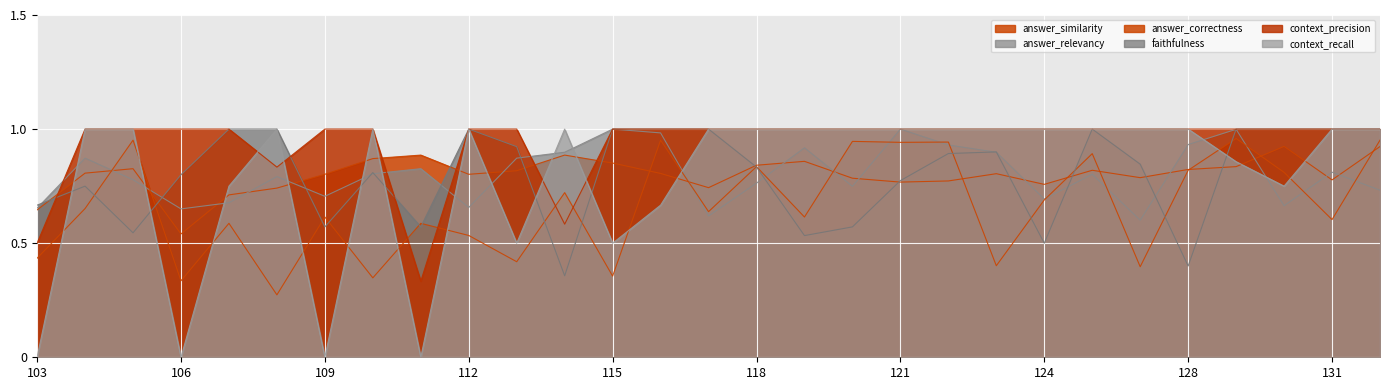

At 124, list the series in order from smallest to largest.

faithfulness, answer_correctness, answer_relevancy, answer_similarity, context_precision, context_recall